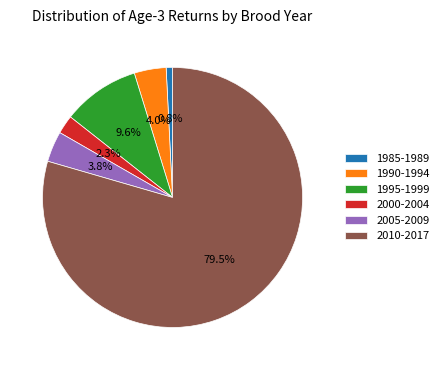

Do 1995-1999 and 1990-1994 together represent more than half of the pie?

No